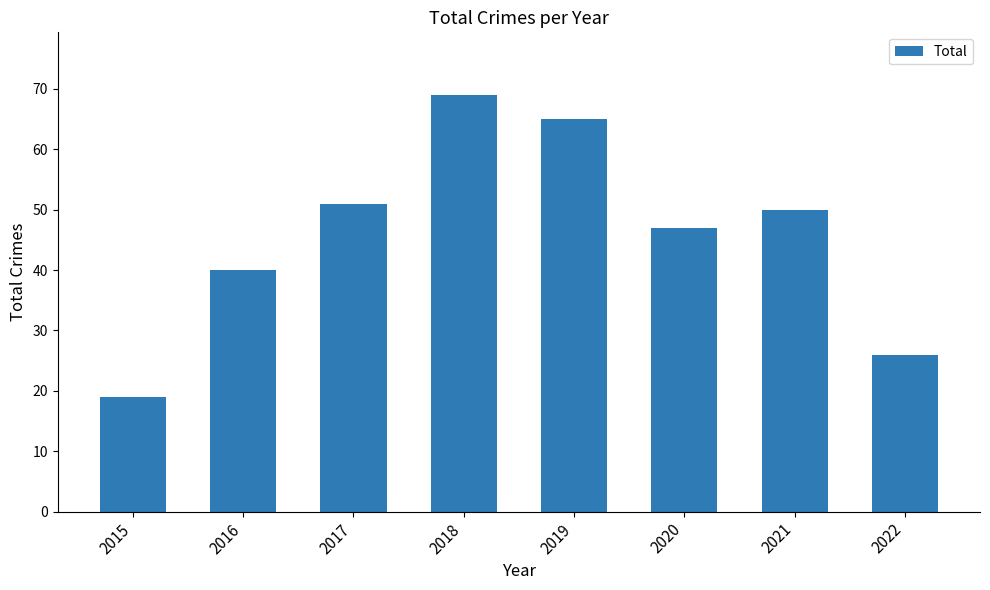

What is the greatest value displayed?

69